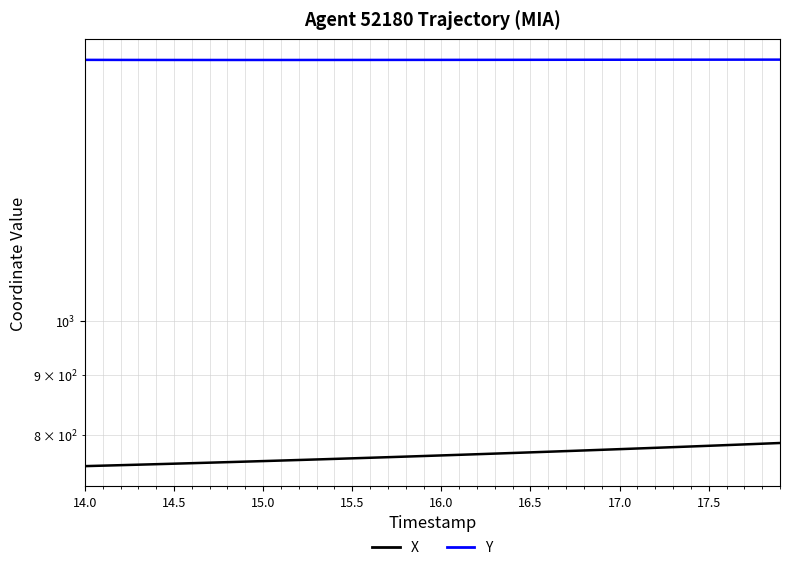

What is the minimum value shown in the chart?

752.7